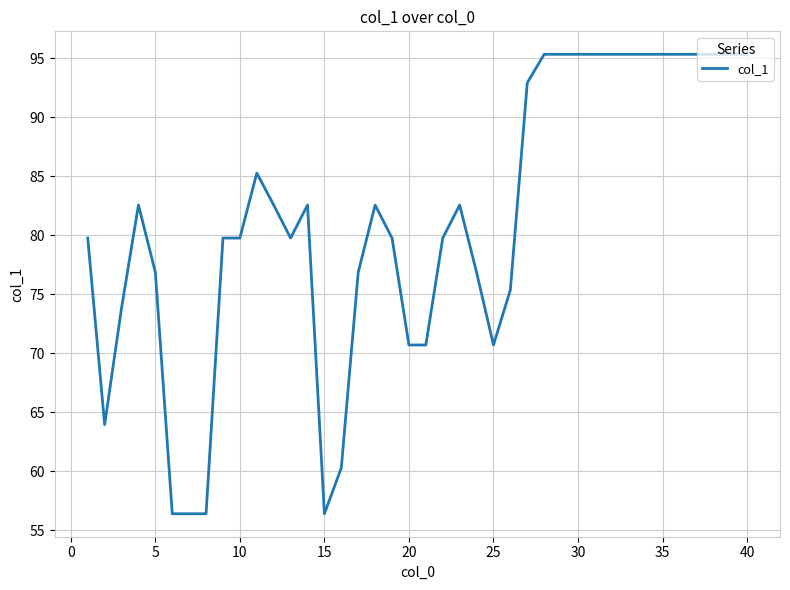

How many lines are shown in the chart?

1